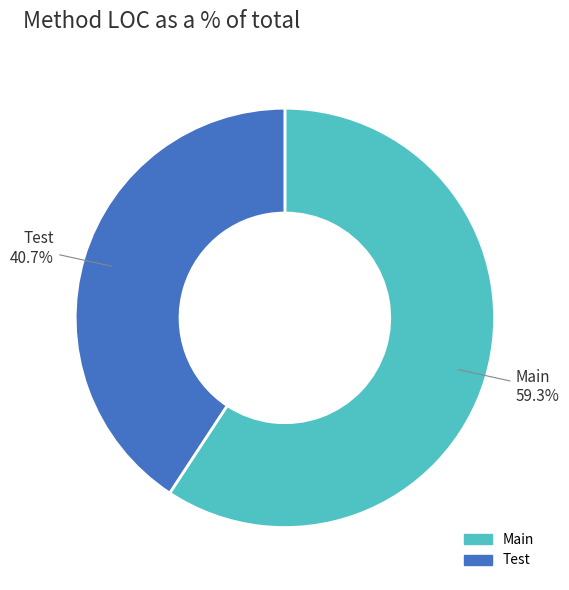

Which category has the smallest portion of the pie?

Test